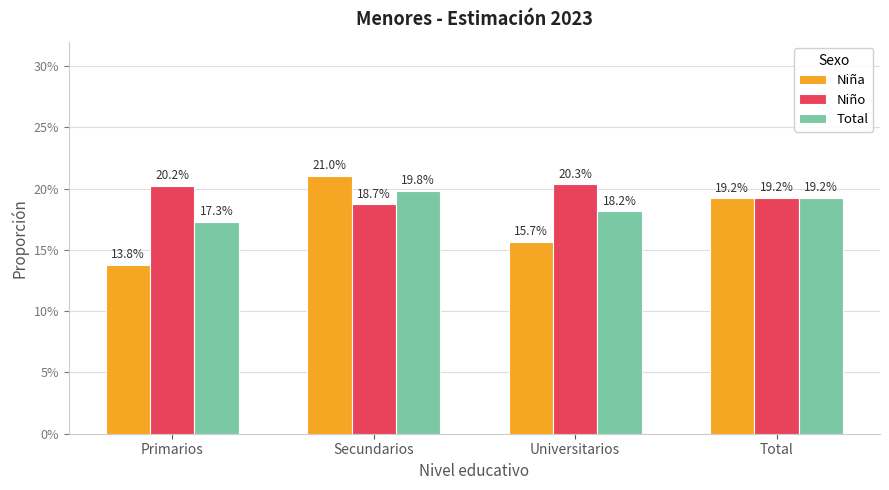

Are the bars horizontal?

No